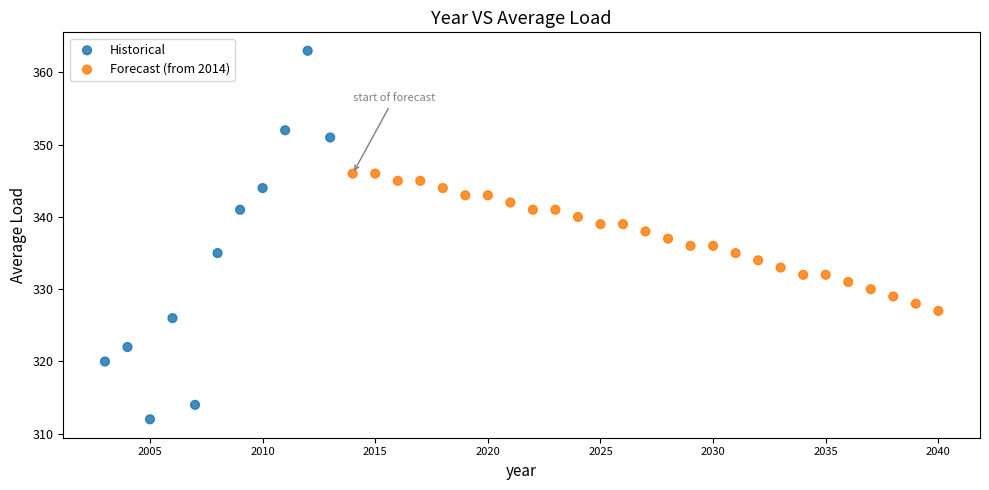

Which series reaches the minimum Y coordinate?

Historical